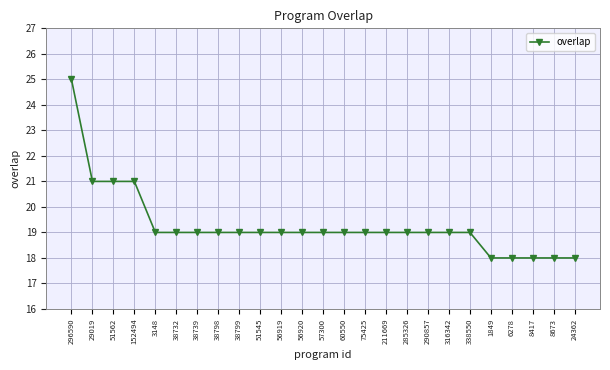

Reading left to right, list all the values displayed in this chart.

25	21	21	21	19	19	19	19	19	19	19	19	19	19	19	19	19	19	19	19	18	18	18	18	18